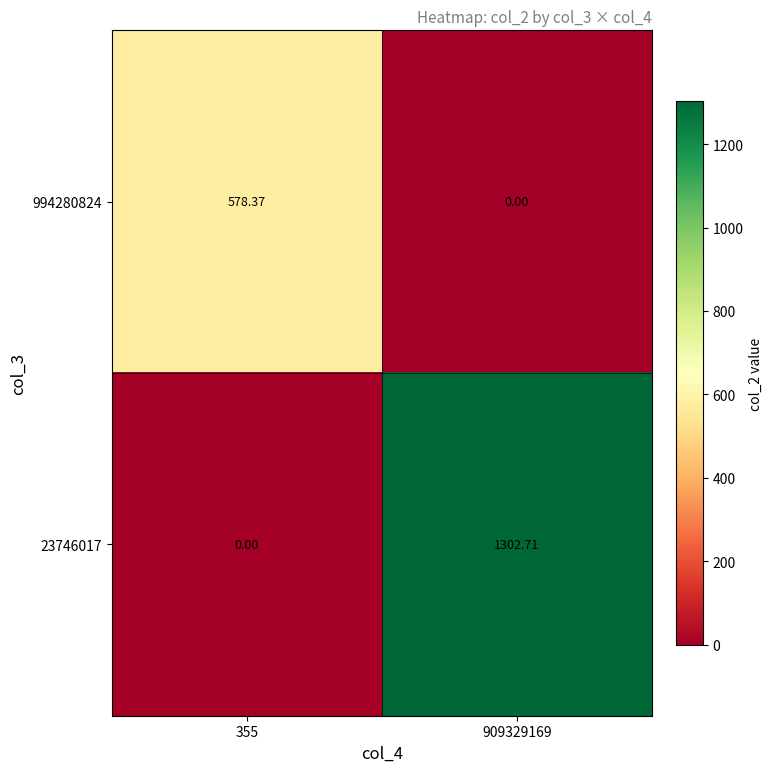

Is the value of 994280824 at 909329169 greater than the value of 23746017 at 909329169?

No